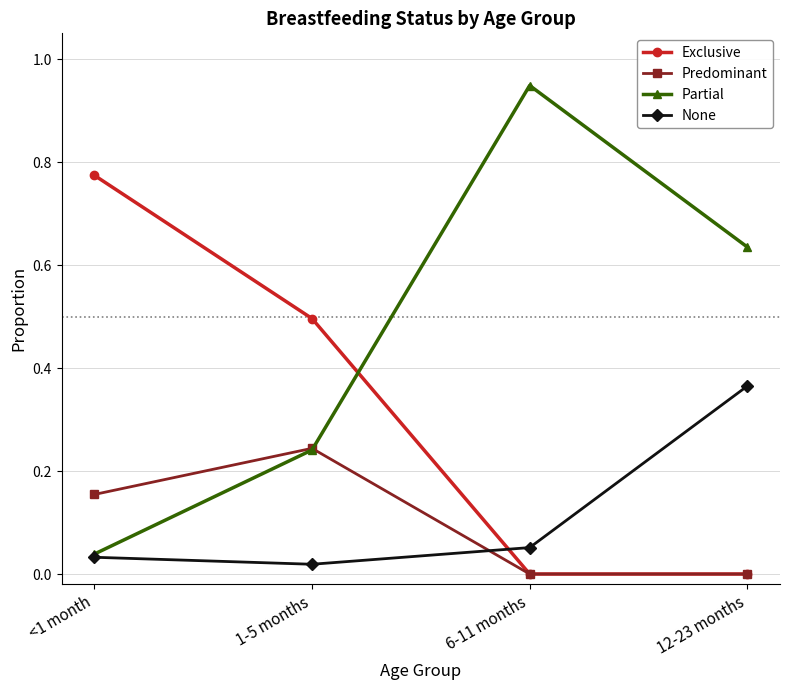

How many interior local peaks does the Partial series have?

1